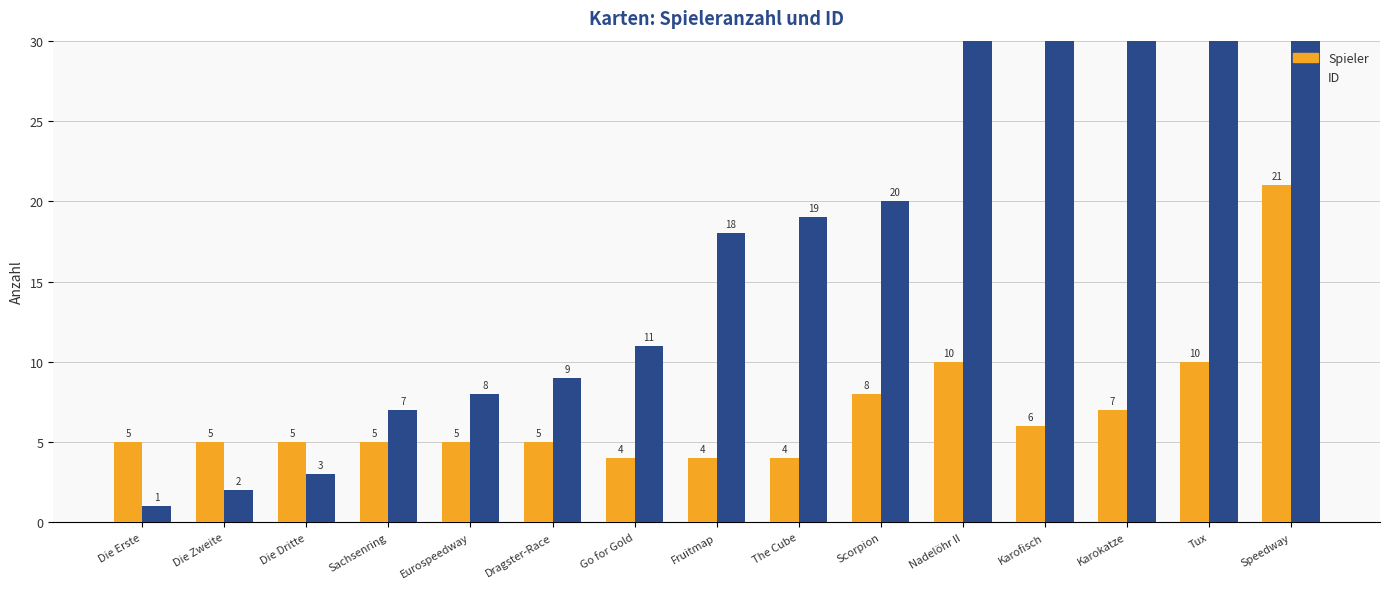

Where is ID nearest to the value 22?

Scorpion